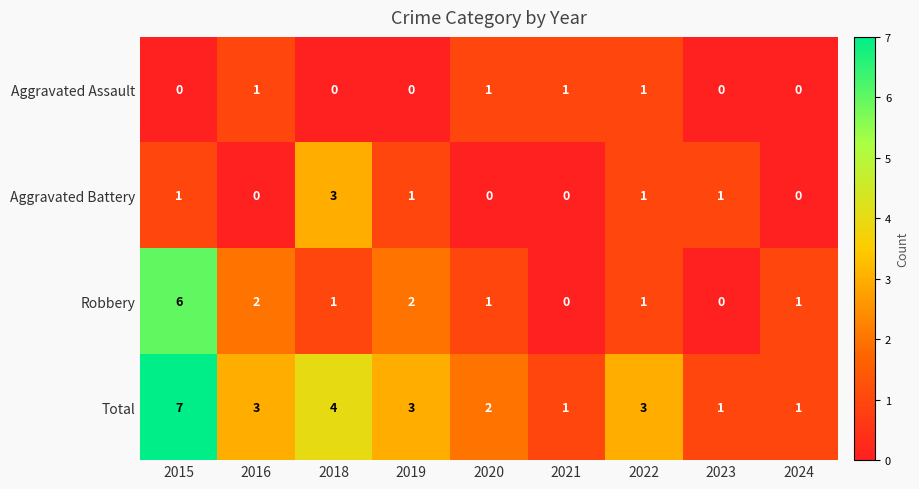

How many data points does each series have?

9